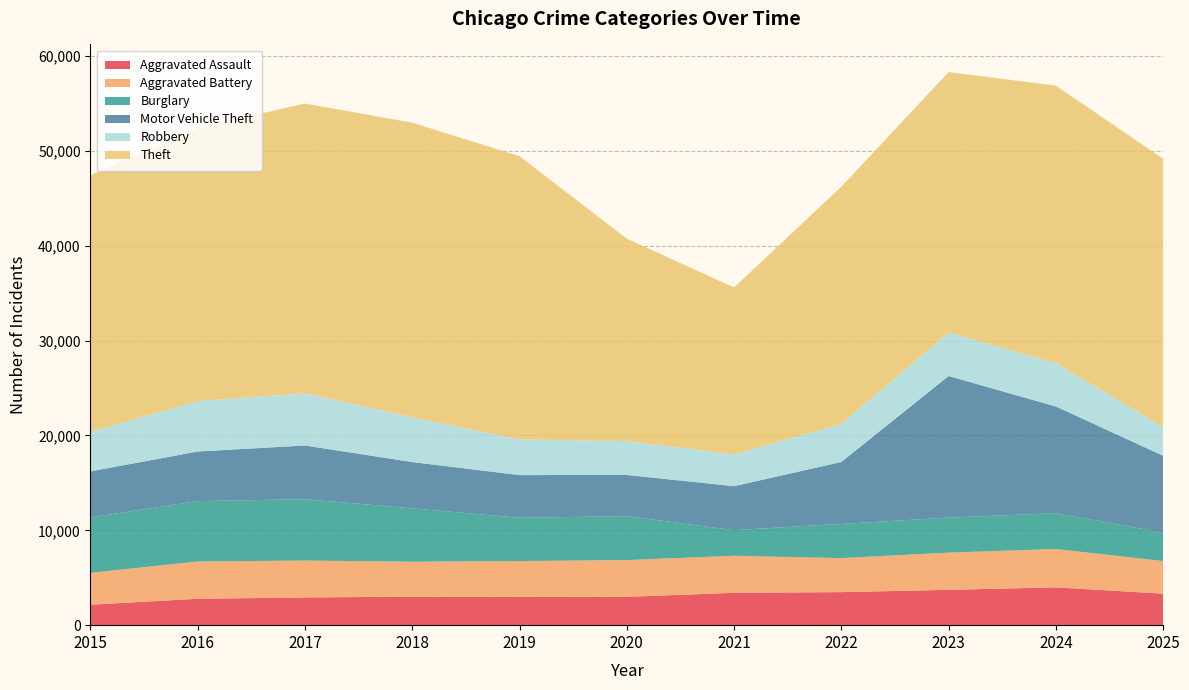

Reading right to left, extract all data points from this chart.

Aggravated Assault: 3322	3987	3725	3485	3412	2987	2970	3009	2923	2781	2160
Aggravated Battery: 3437	4044	3923	3585	3904	3878	3790	3681	3889	3931	3355
Burglary: 3004	3782	3692	3606	2703	4633	4565	5627	6469	6370	5849
Motor Vehicle Theft: 8101	11248	14929	6531	4636	4338	4499	4880	5662	5230	4851
Robbery: 3030	4575	4589	4012	3354	3572	3756	4719	5514	5312	4174
Theft: 28289	29248	27456	25006	17599	21344	29865	31068	30539	28809	27060